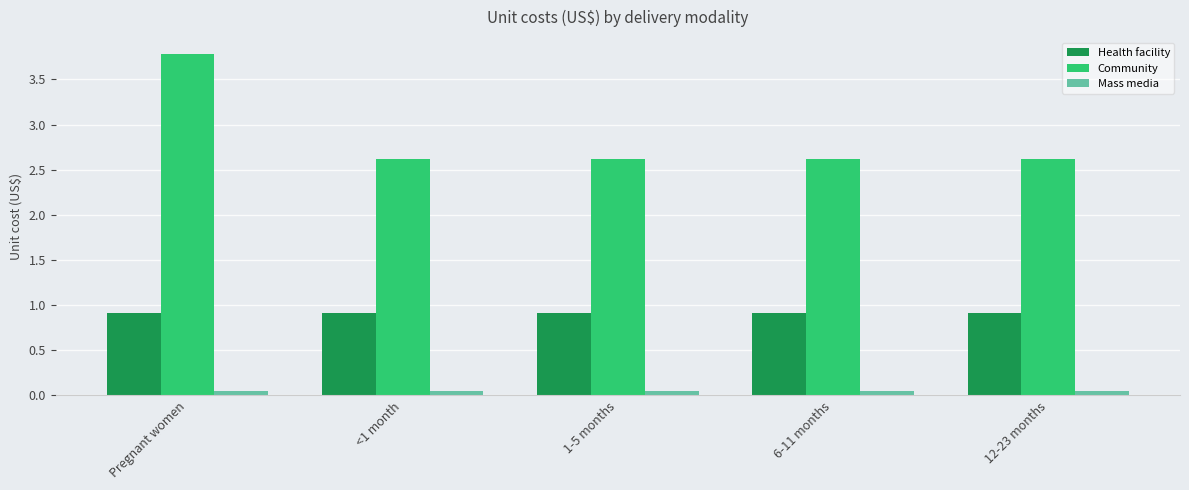

At which category is the sum across all series the highest?

Pregnant women